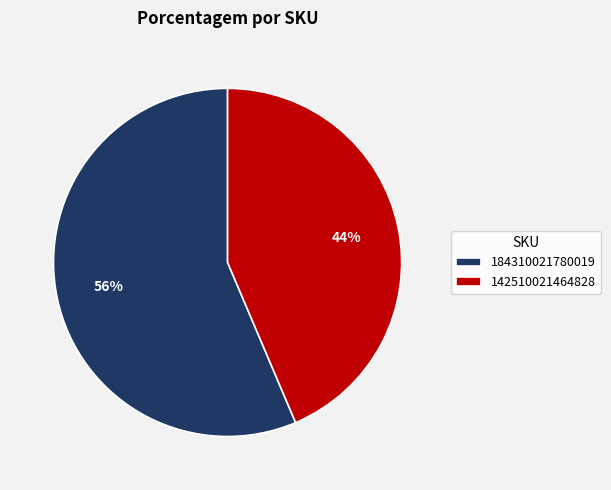

Which category has the biggest portion of the pie?

184310021780019